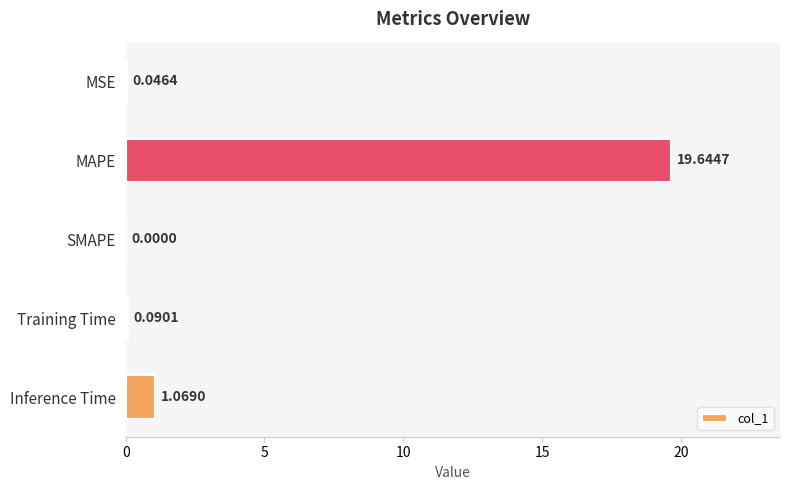

What is the sum of all values?

20.9